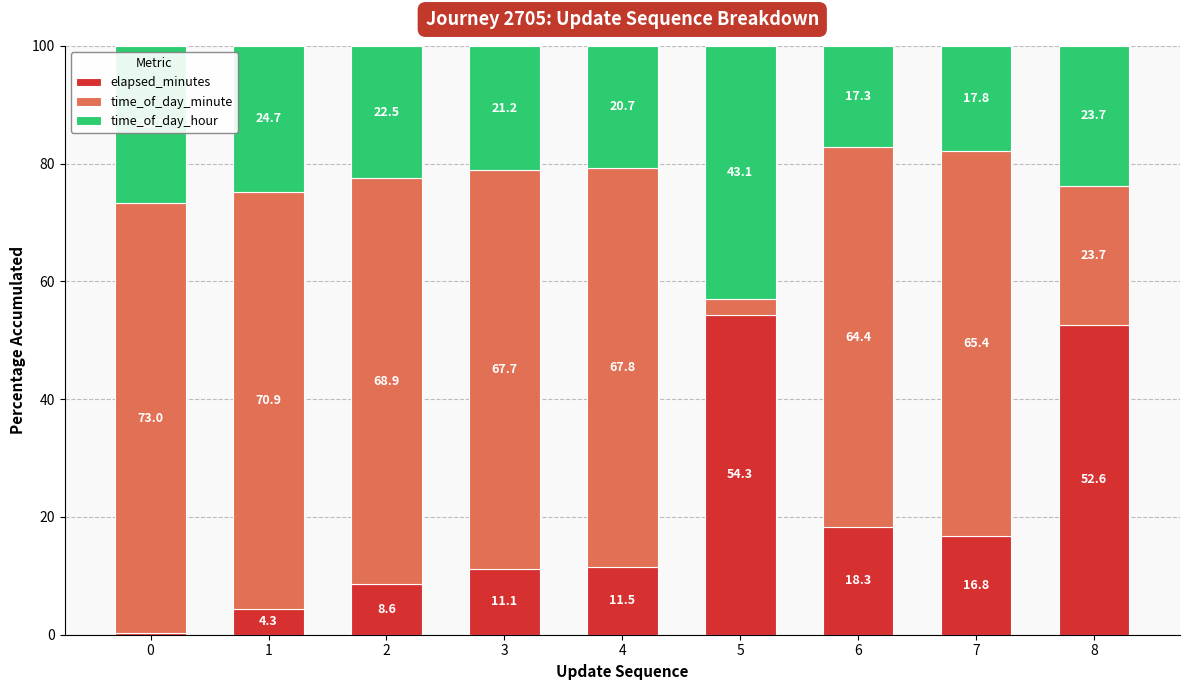

How many series are shown in this chart?

3